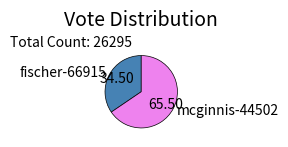

Do mcginnis-44502 and fischer-66915 together represent more than half of the pie?

Yes